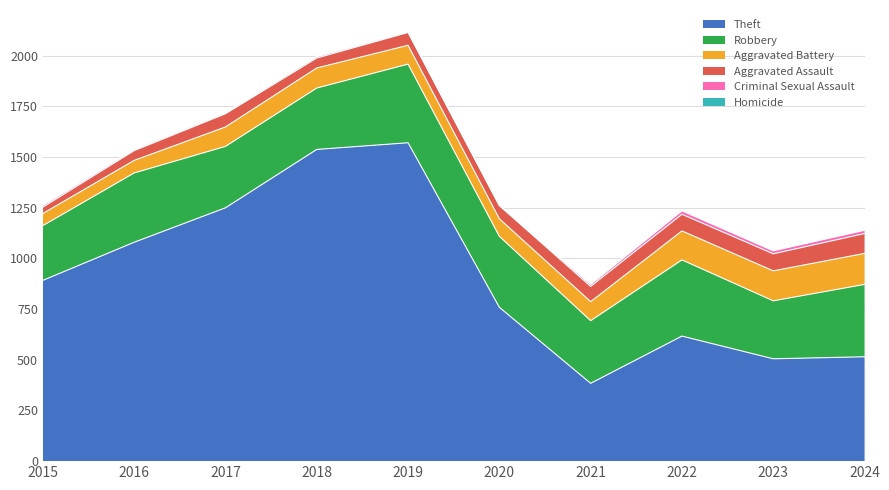

Does the chart display data point markers on the line(s)?

No